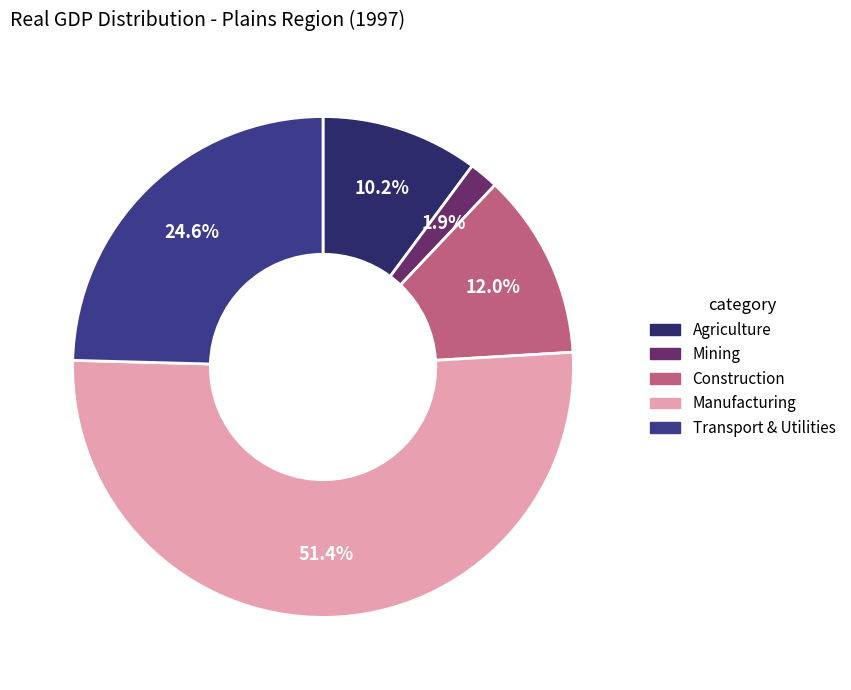

Is there a majority slice in this chart?

Yes